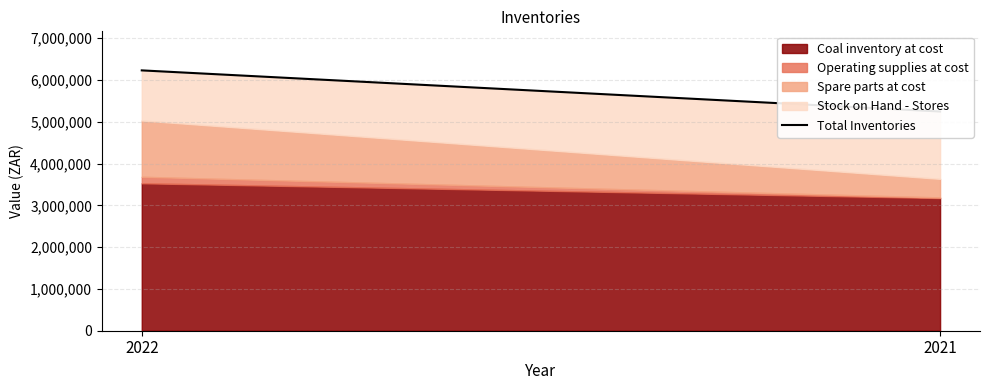

Read the value at 2021, to the nearest 50.

5244850